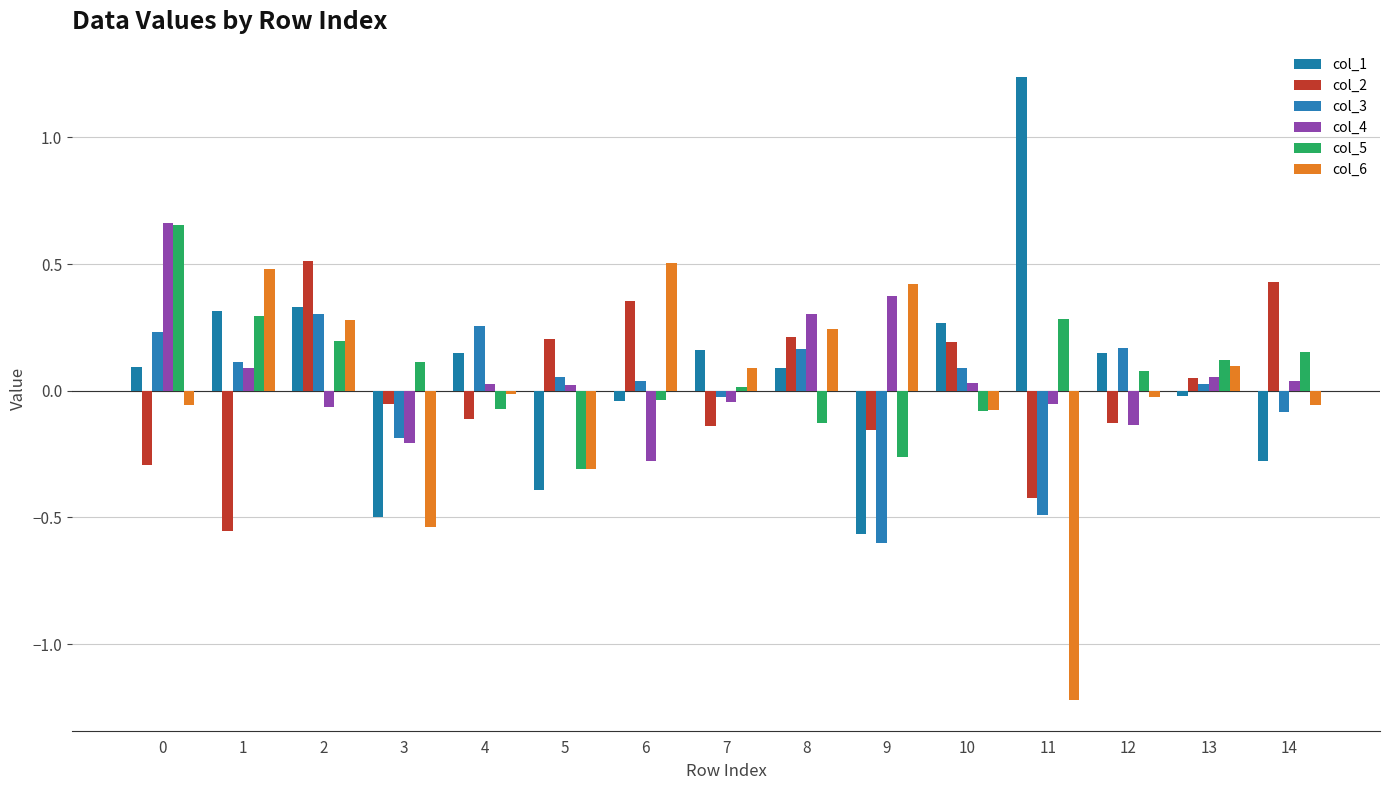

How many bars are there in total?

90